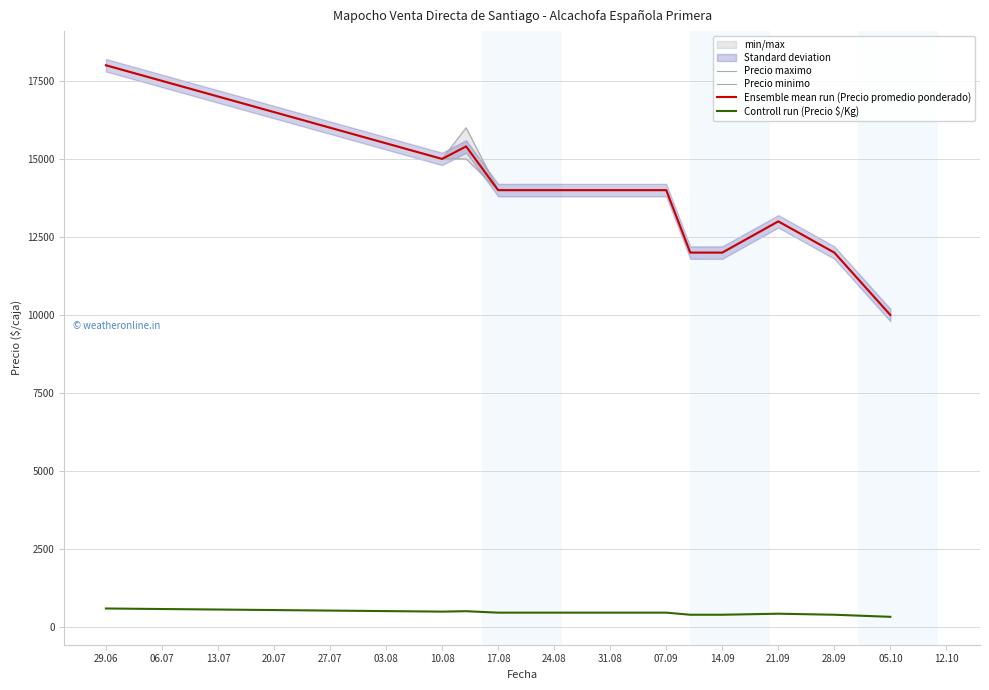

Rank the series at 17.08 from lowest to highest value.

Controll run (Precio $/Kg), Precio maximo, Precio minimo, Ensemble mean run (Precio promedio ponderado)